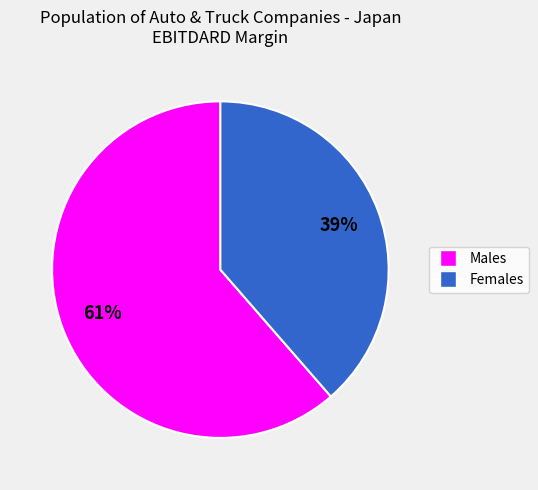

To the nearest percent, what is the average slice percentage?

50%